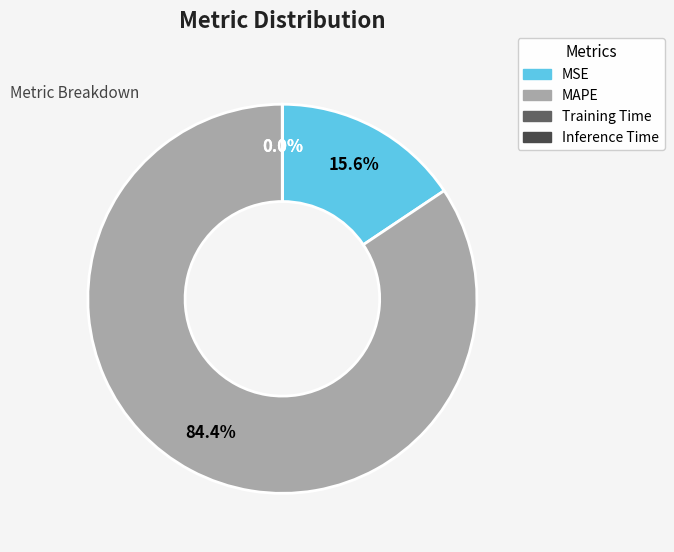

What is the largest slice in the pie chart?

MAPE